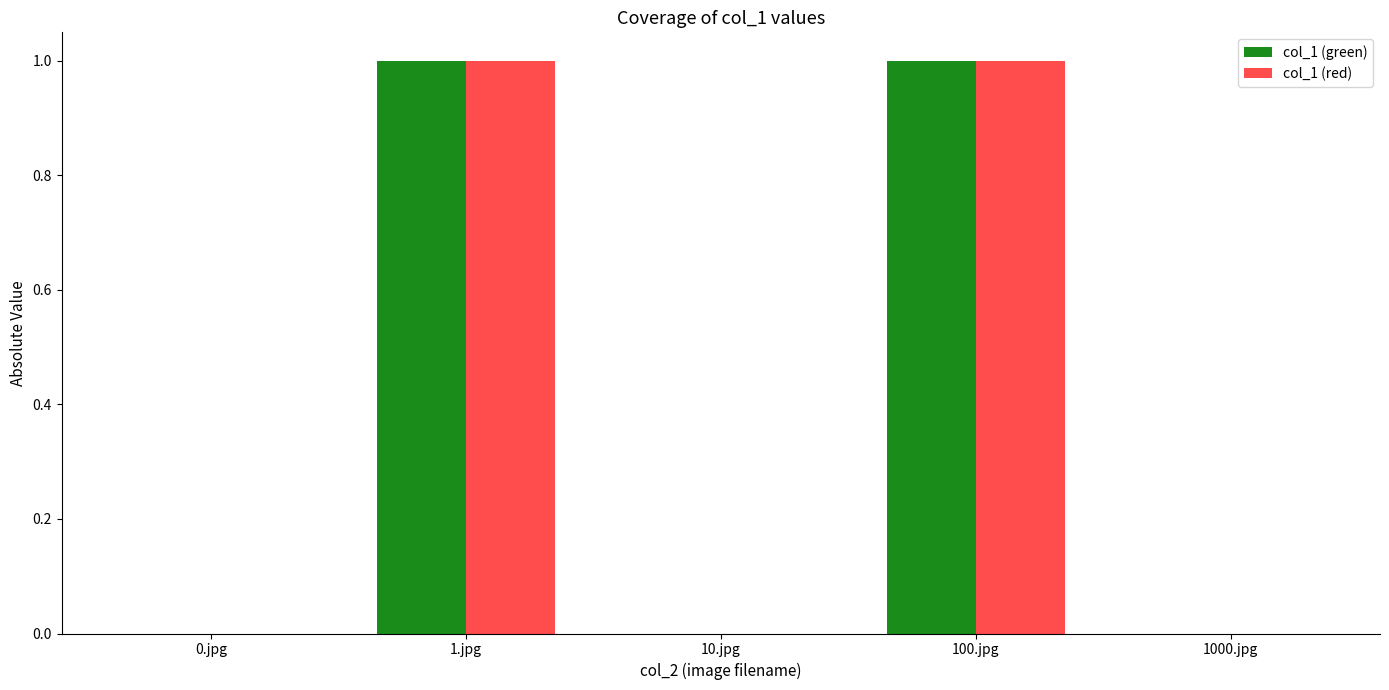

What is the maximum value for col_1 (red)?

1